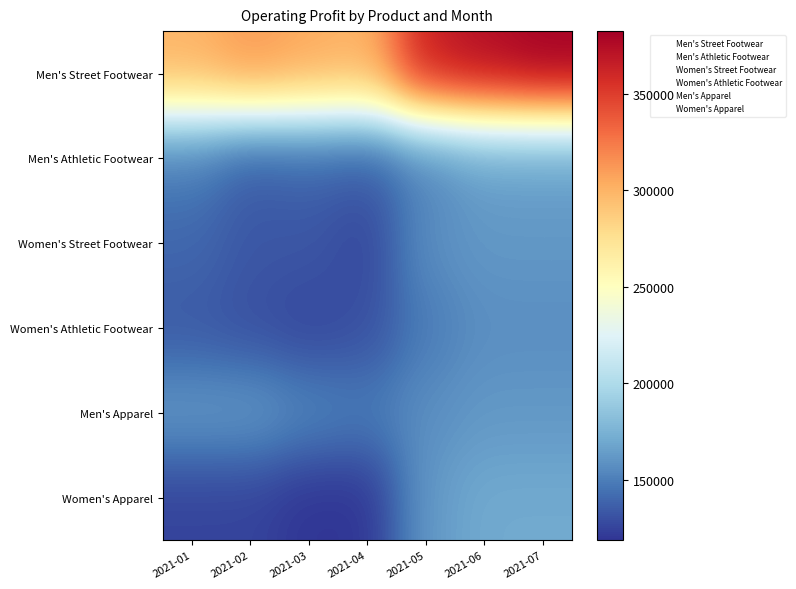

Between 2021-07 and 2021-03, which is larger?

2021-07